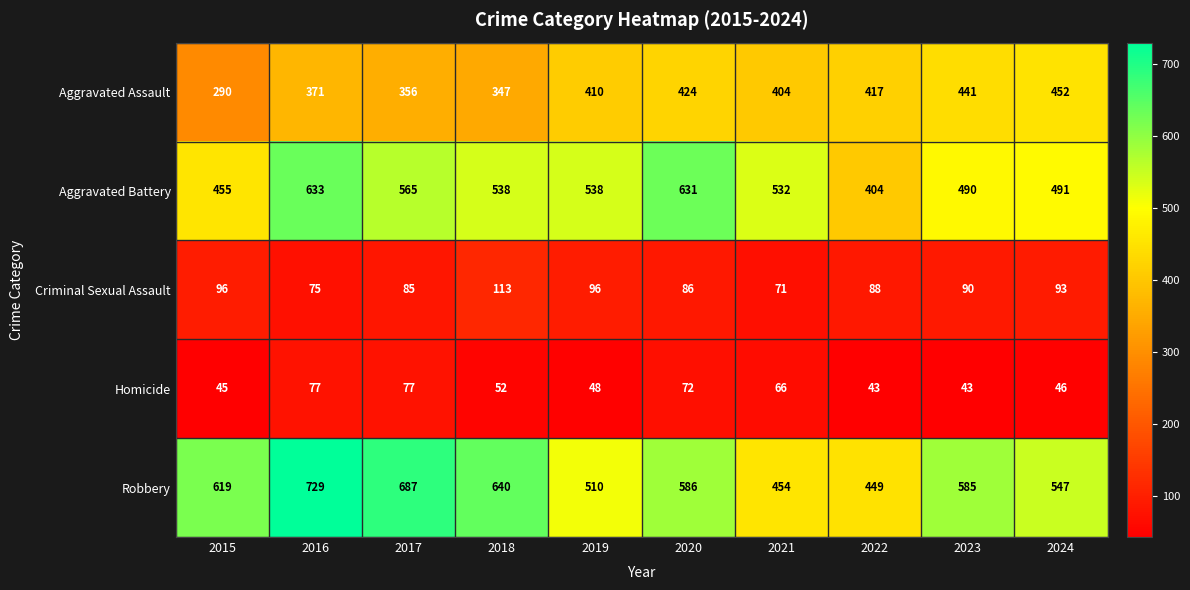

The value of Robbery at 2016 is 258. True or false?

False